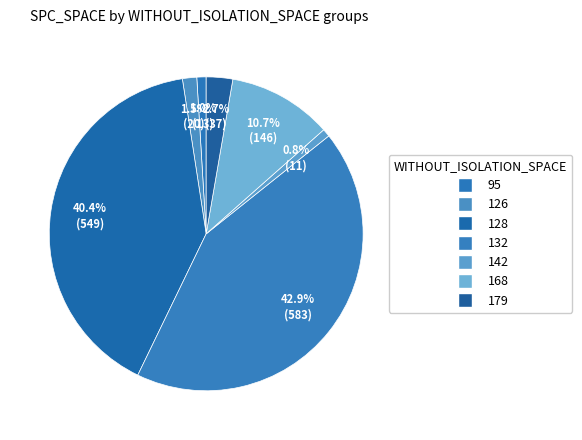

How many segments does this pie chart have?

7